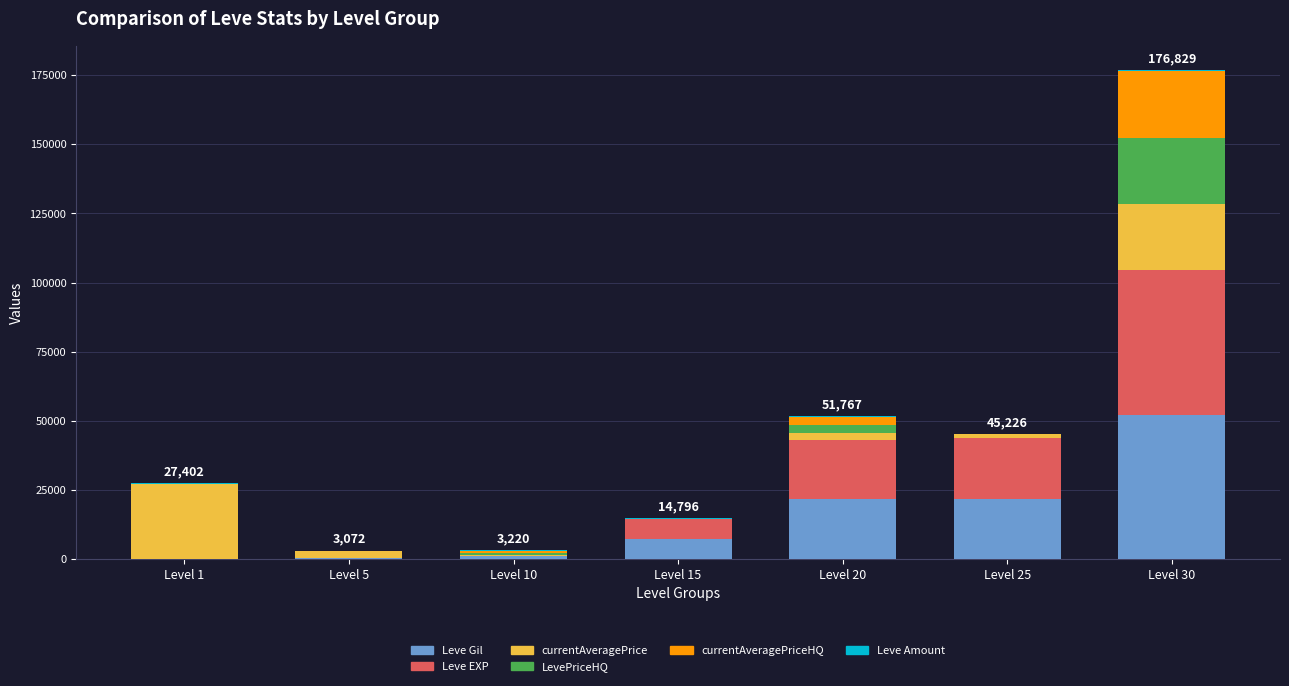

Are the bars grouped side by side (vs. stacked)?

No